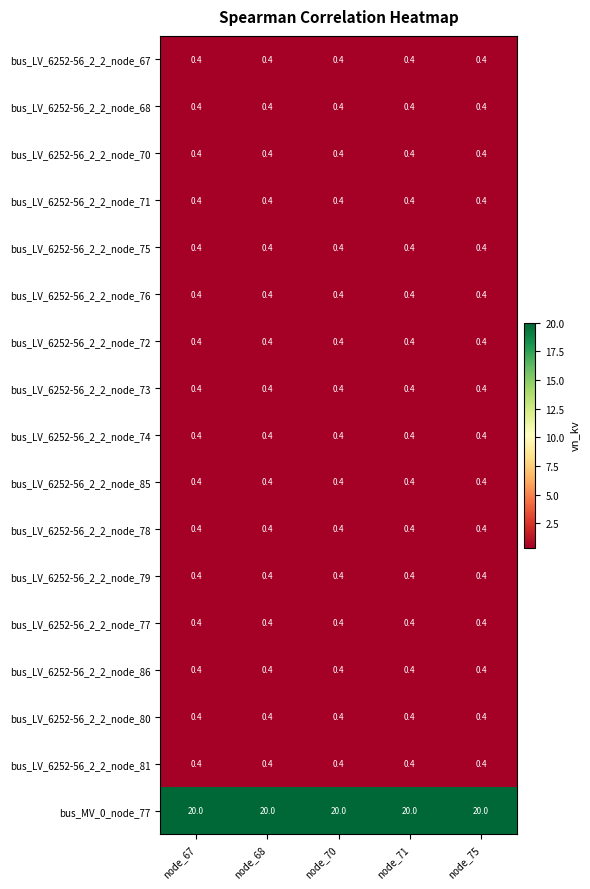

What is the smallest value displayed?

0.4